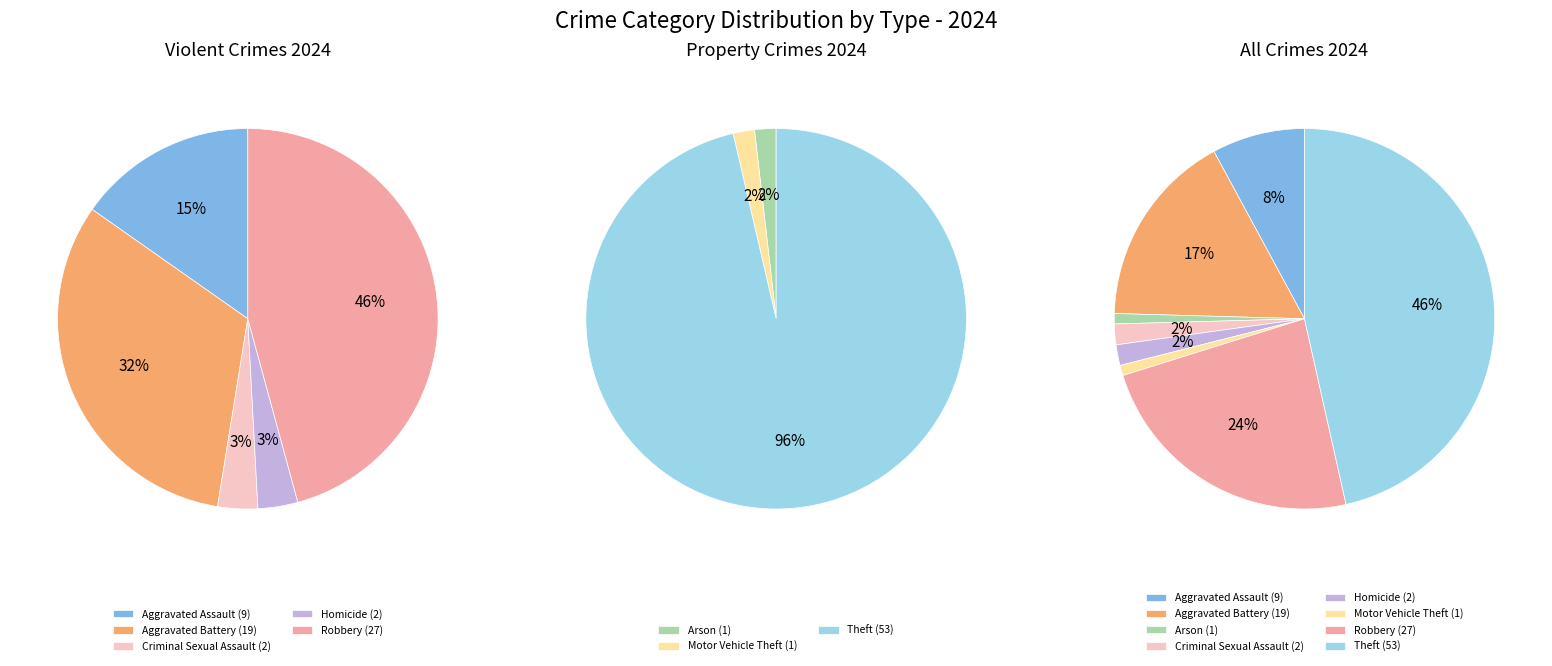

True or false: Arson accounts for 14% of the total.

False